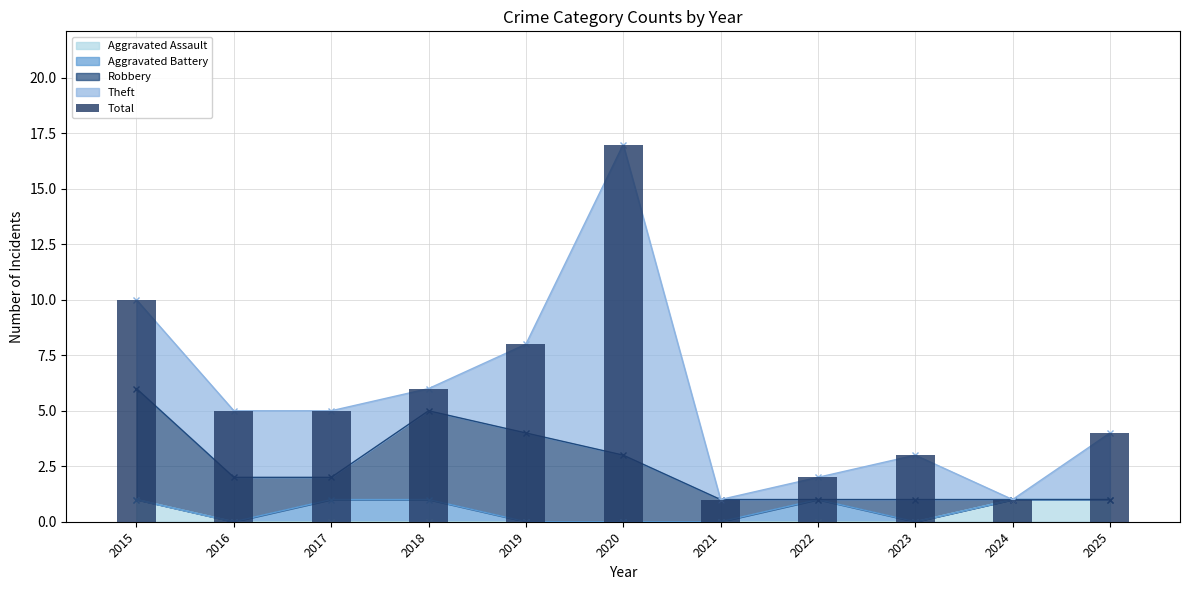

Is it true that the value at 2023 is 3?

True